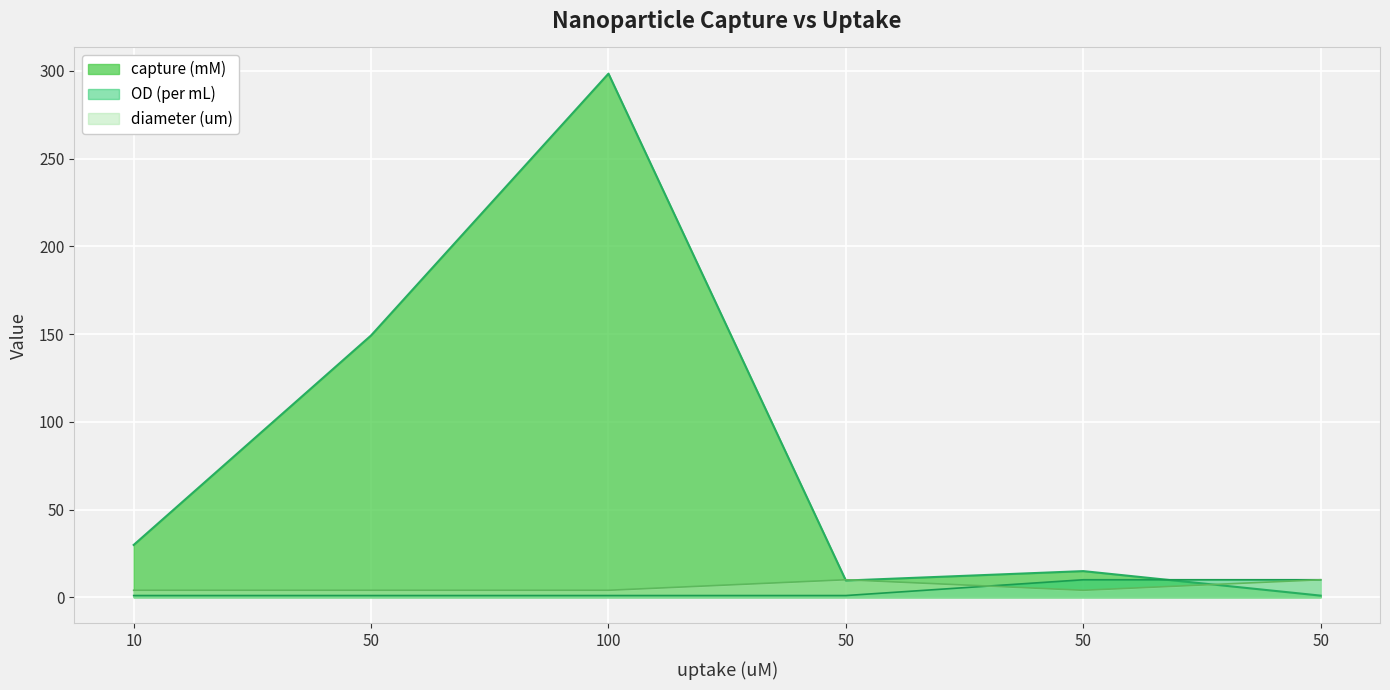

What is the label of the 4th point from the left?

50